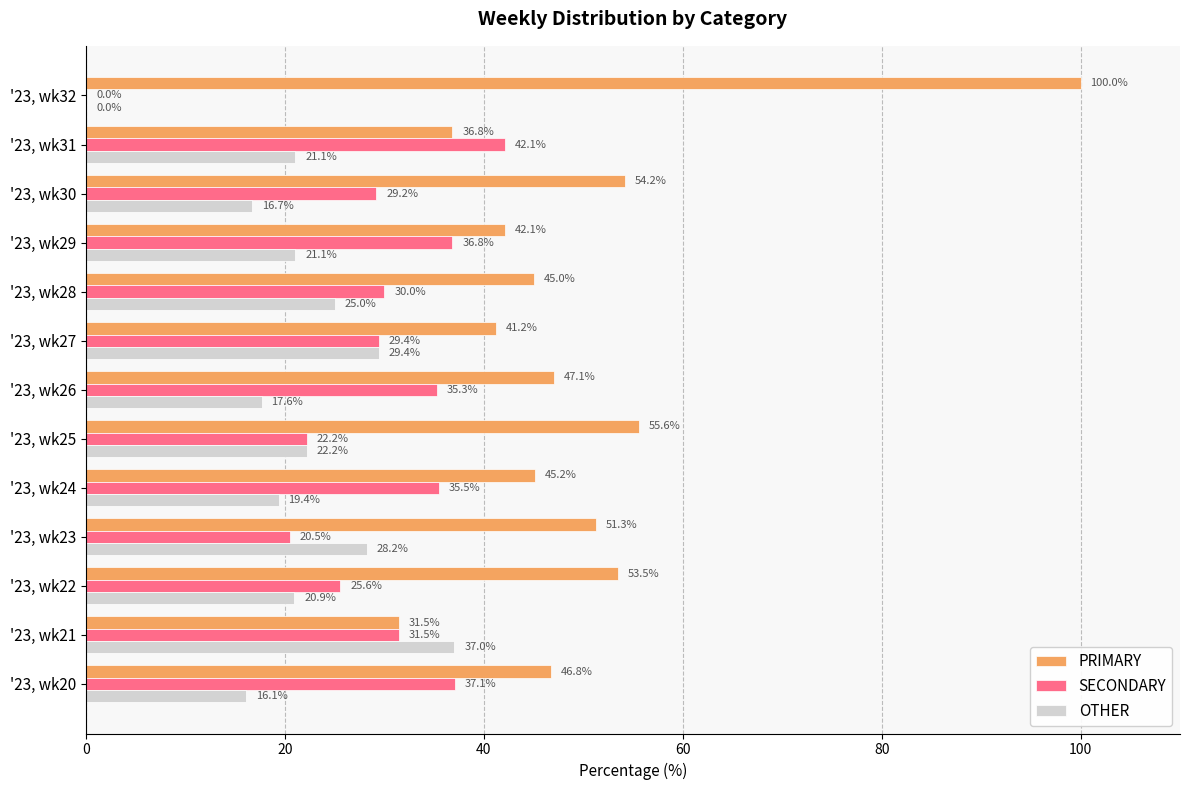

What is the sum of all PRIMARY values?

650.1